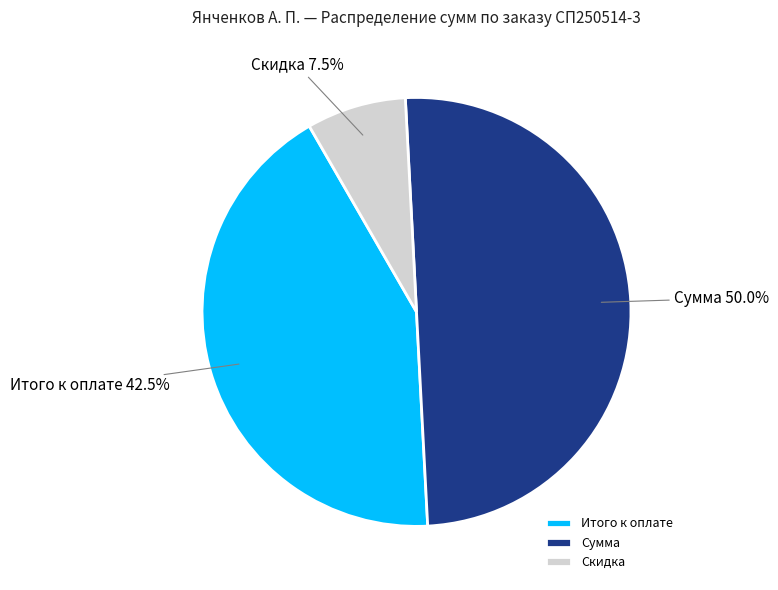

Which has a higher value, Сумма or Скидка?

Сумма